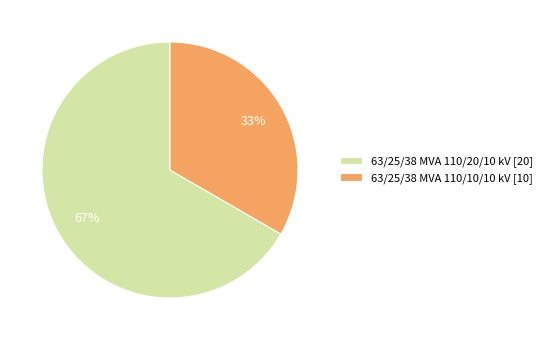

Does 63/25/38 MVA 110/20/10 kV represent more than half of the total?

Yes